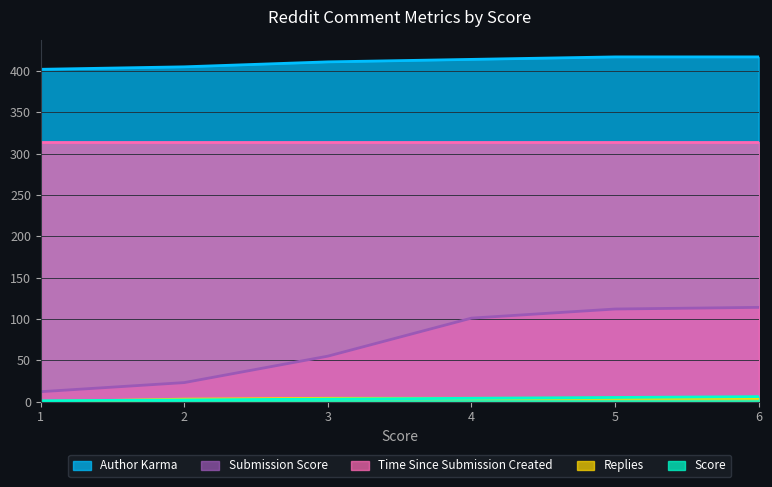

Does the chart display data point markers on the line(s)?

No